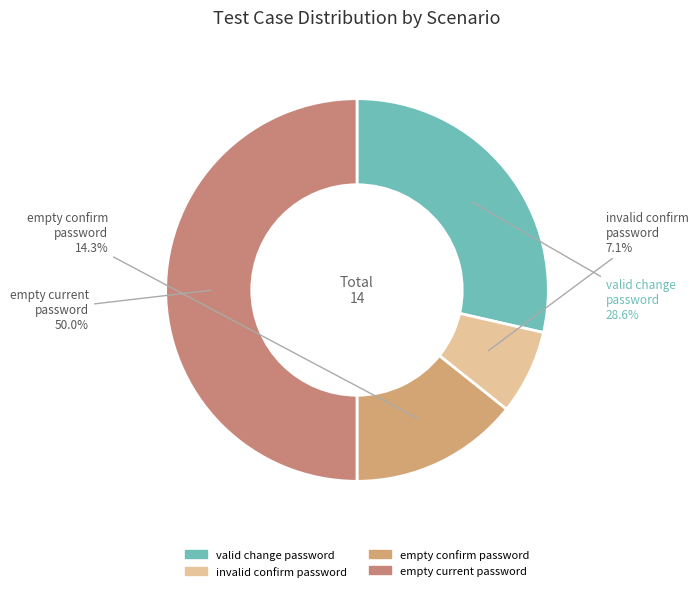

Which has a higher value, empty confirm password or invalid confirm password?

empty confirm password